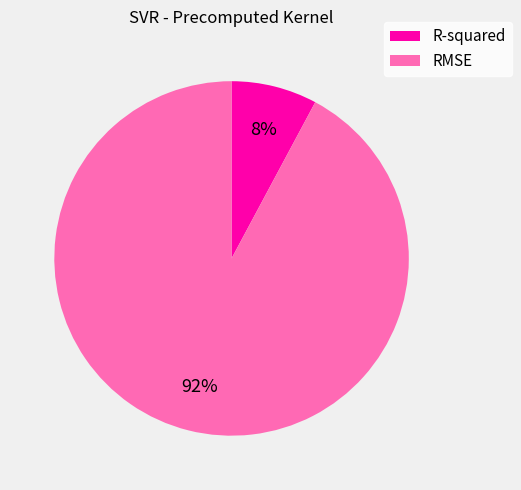

Approximately how many times larger is the value at R-squared compared to RMSE?

0.1